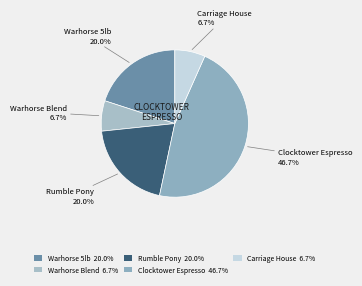

What is the ratio of the value at Warhorse Blend 6.7% to the value at Carriage House 6.7%?

1.0